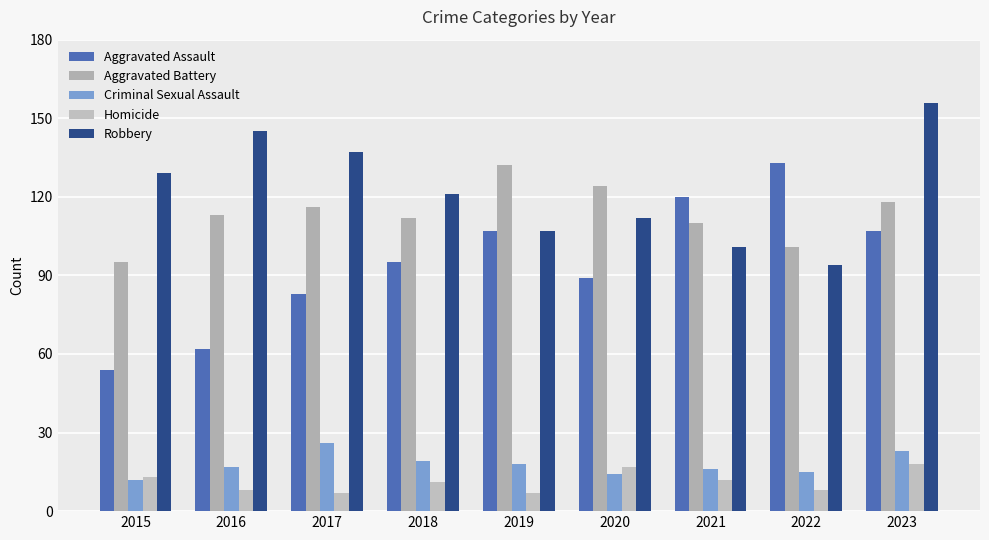

How many categories are shown in the chart?

9